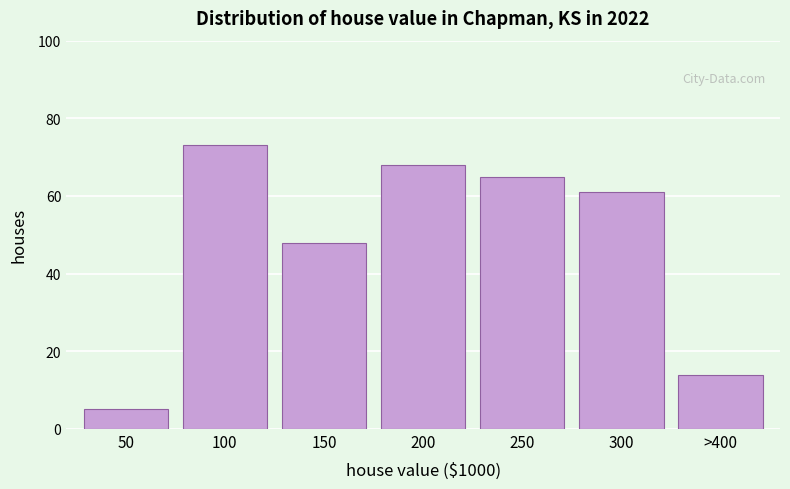

Reading right to left, transcribe all the data shown in this chart.

14	61	65	68	48	73	5